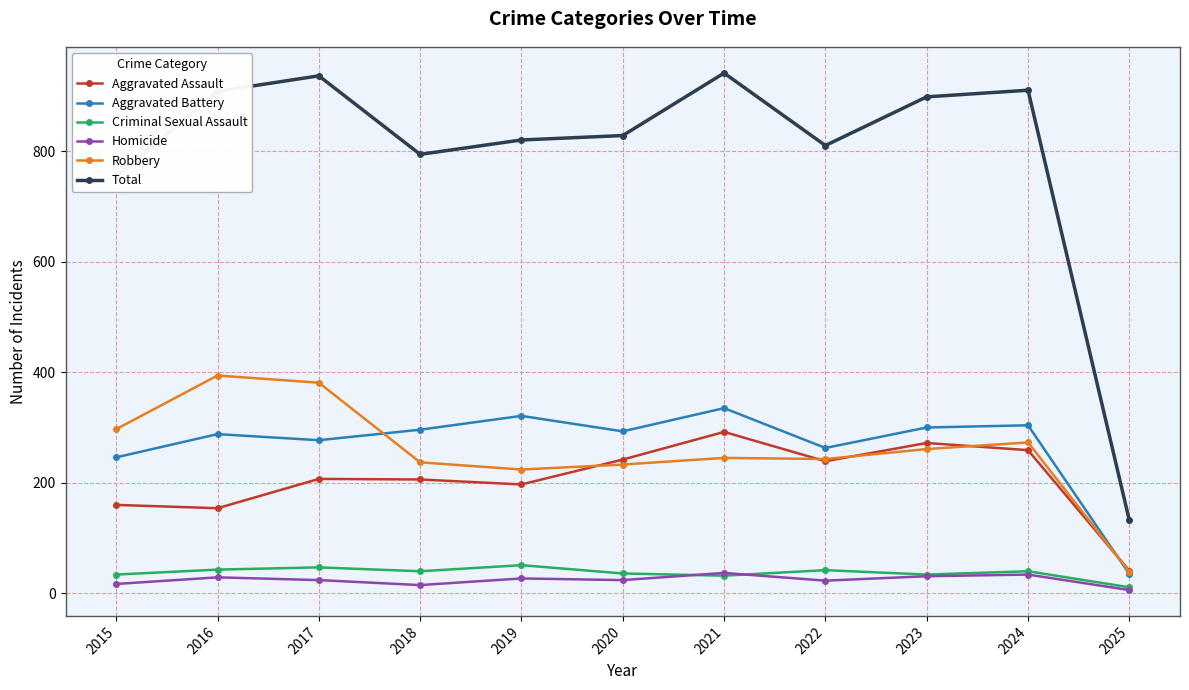

The value of Aggravated Battery at 2016 is 72. True or false?

False